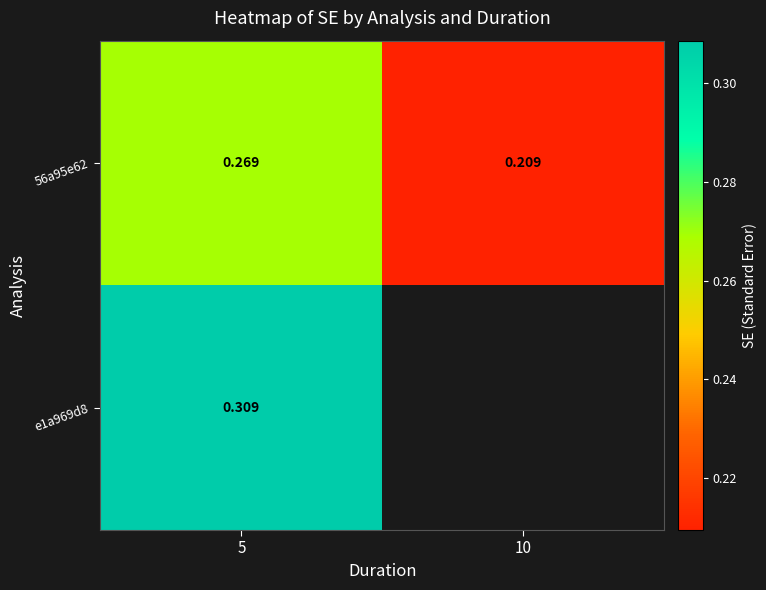

Is it true that 56a95e62 equals 0.2 at 10?

True